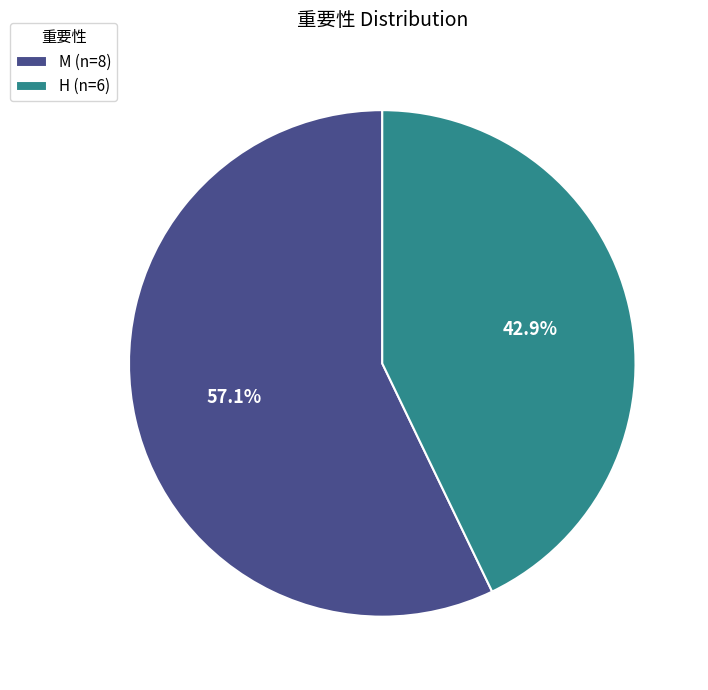

To the nearest percent, what is the difference between the largest and smallest slice percentages?

14%